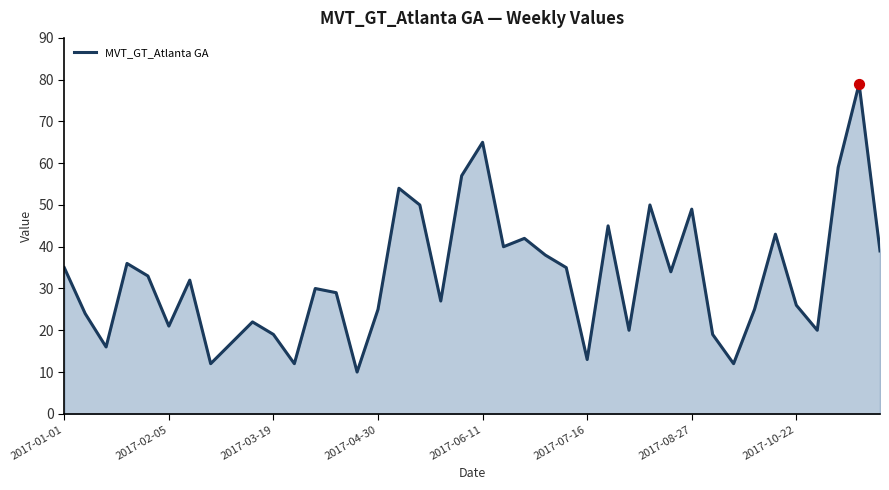

What is the minimum value shown in the chart?

10